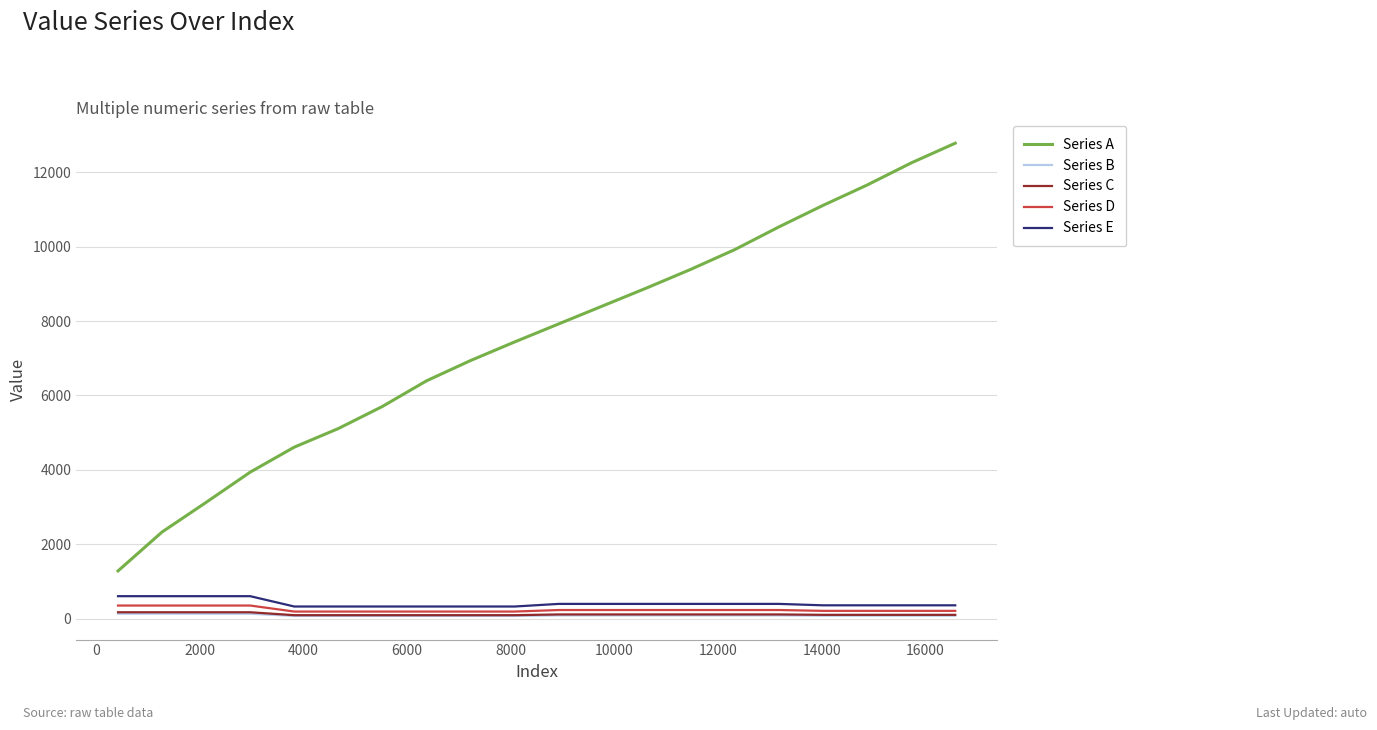

True or false: Series E and Series A intersect in this chart.

False